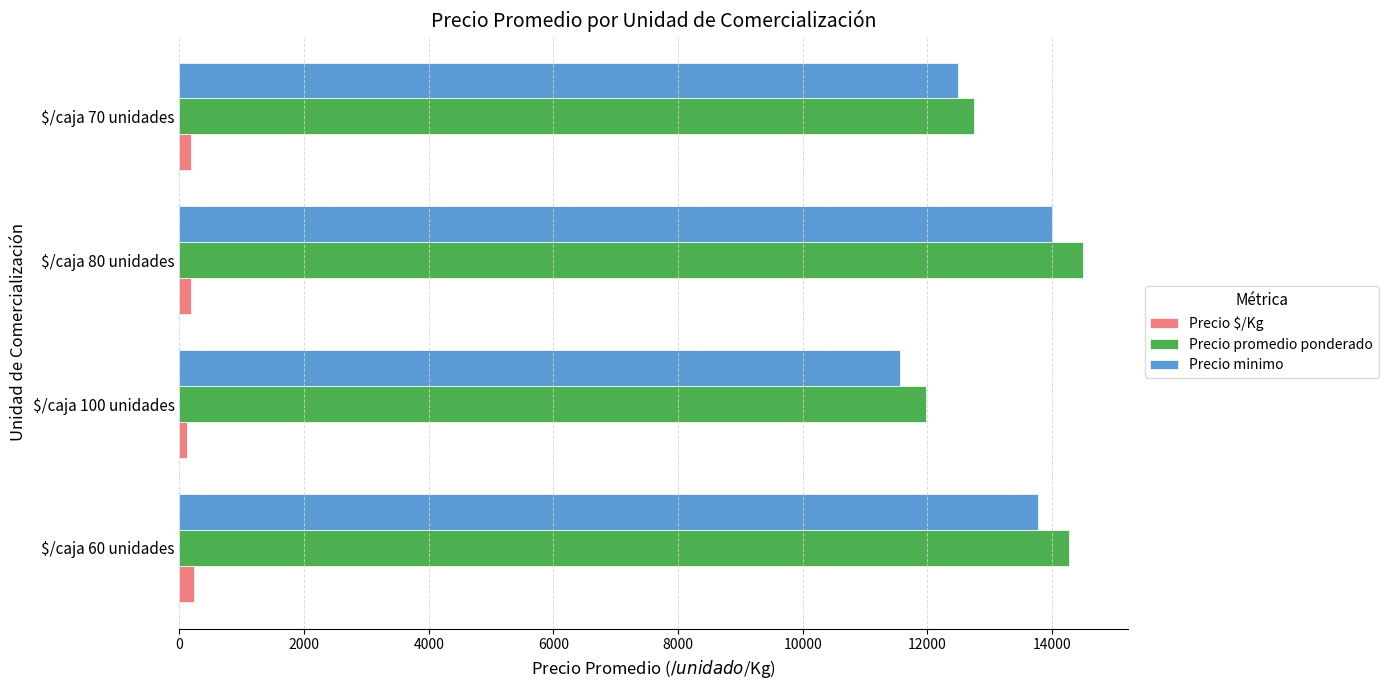

List the series in order of their peak value, lowest first.

Precio $/Kg, Precio minimo, Precio promedio ponderado